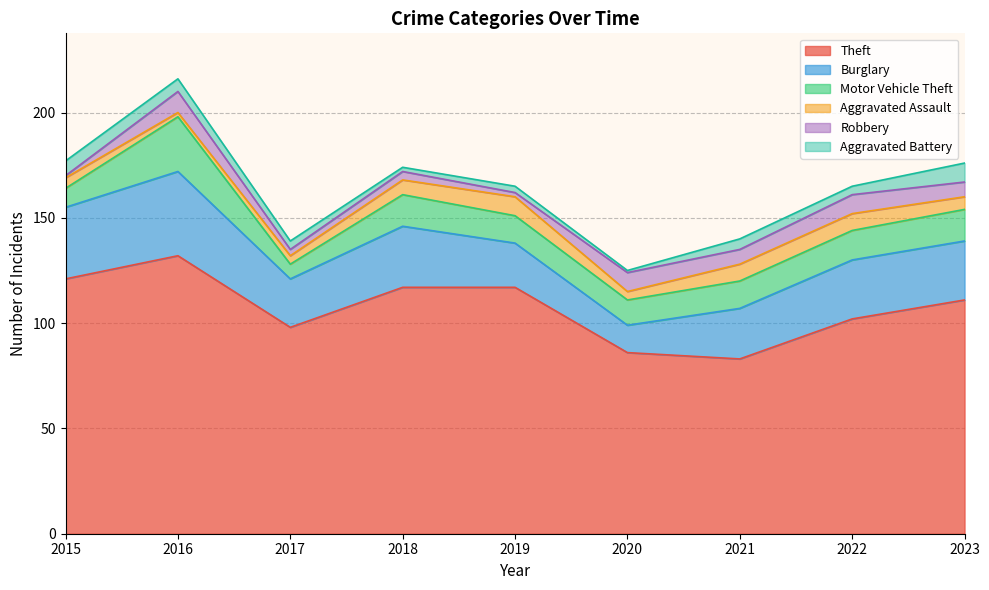

Which series has the widest spread of values?

Theft